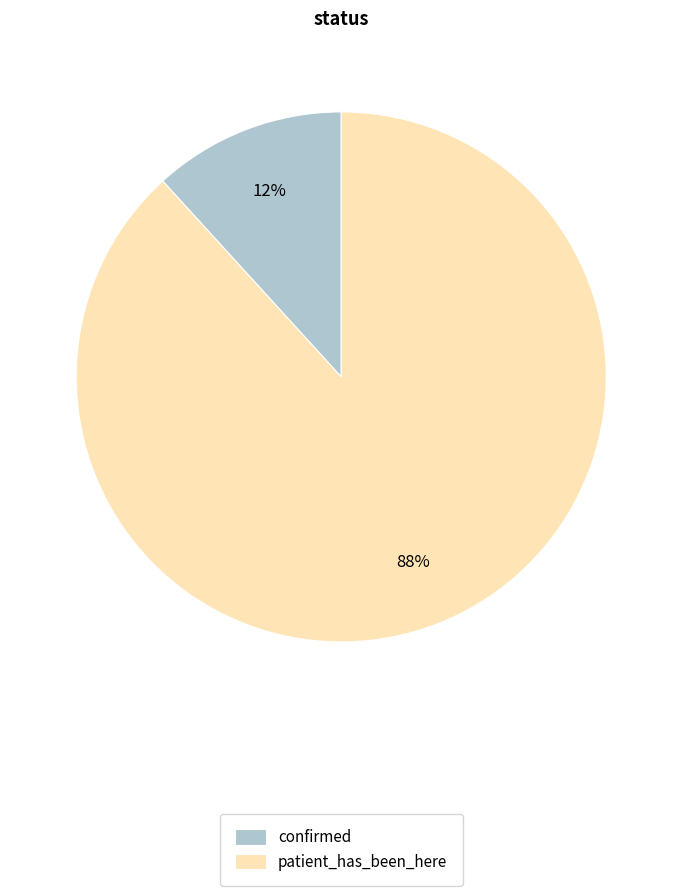

What is the largest slice in the pie chart?

patient_has_been_here